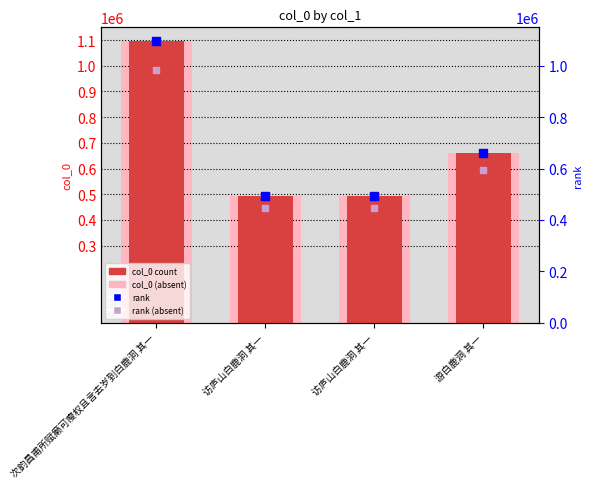

At which category is the sum across all series the highest?

次韵昌甫所赋癞可瘦权且言去岁到白鹿洞 其一